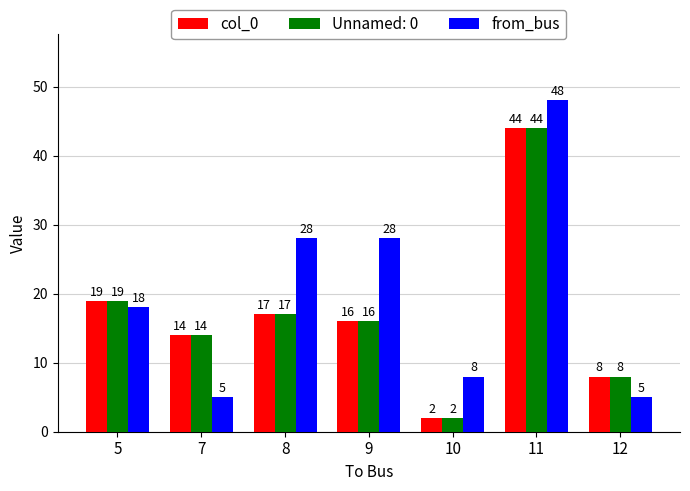

Rank the categories by col_0 value from highest to lowest.

11, 5, 8, 9, 7, 12, 10